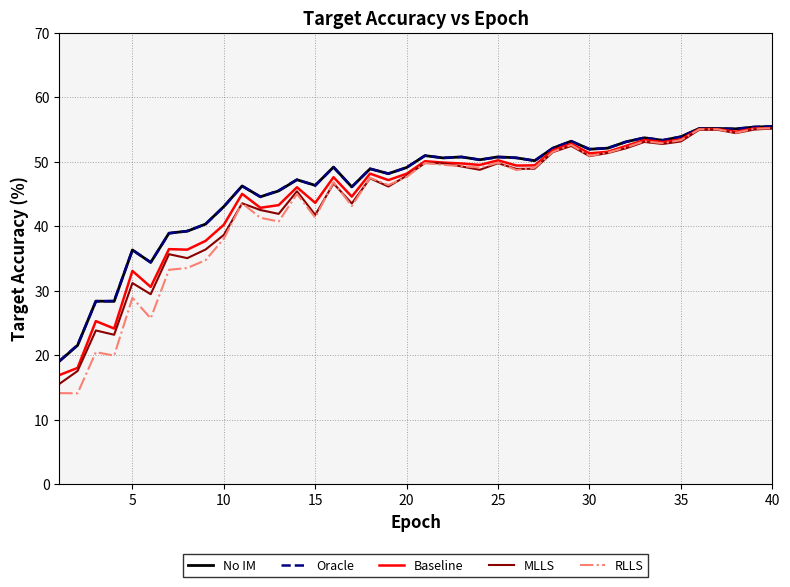

What is the highest value of the MLLS series?

55.1